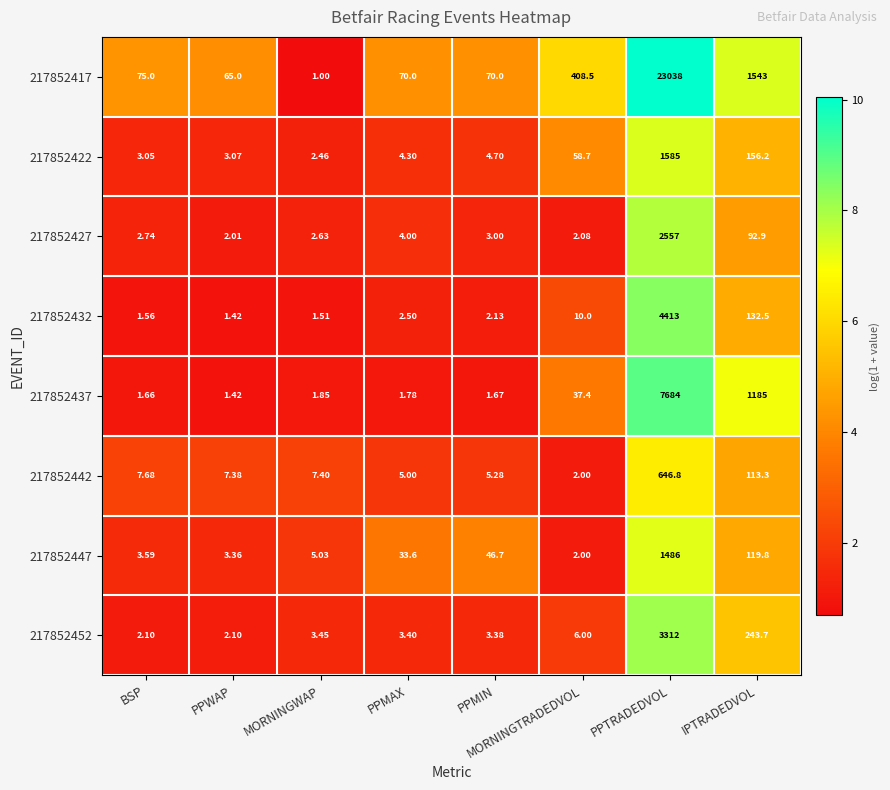

Which category has the highest value across all series?

PPTRADEDVOL